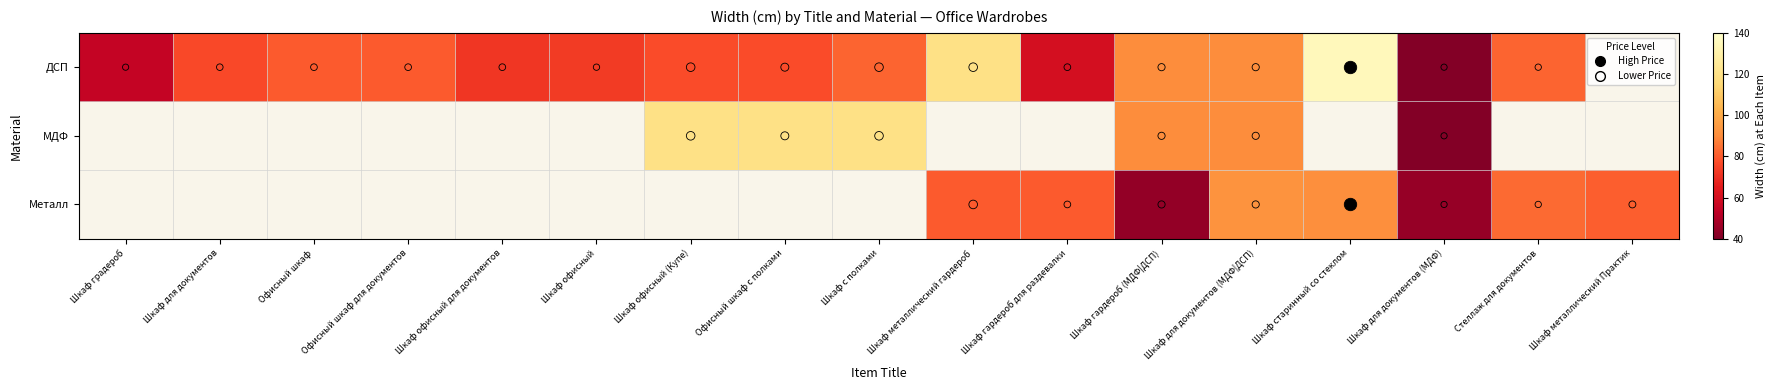

Which category has the lowest value in the ДСП series?

Шкаф для документов (МДФ)